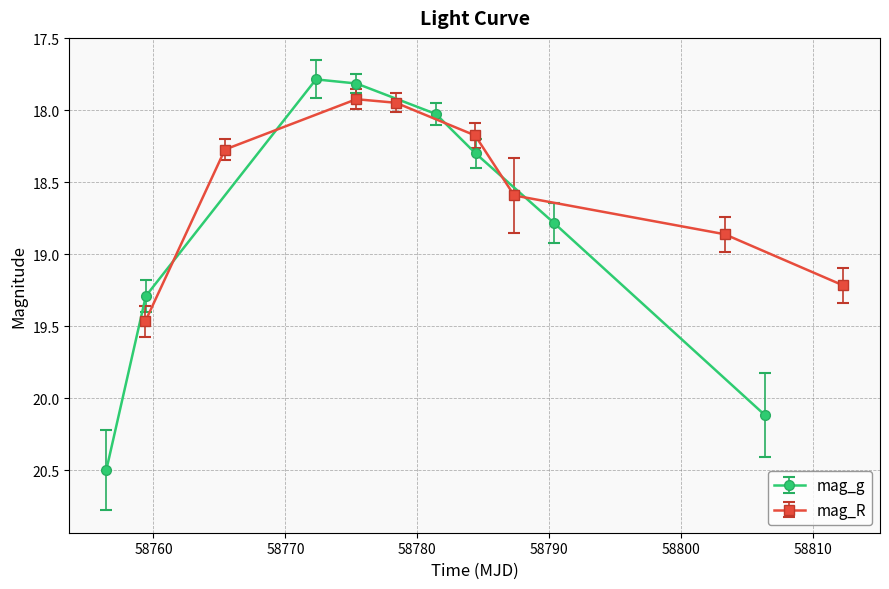

What is the lowest value of the mag_R series?

17.9